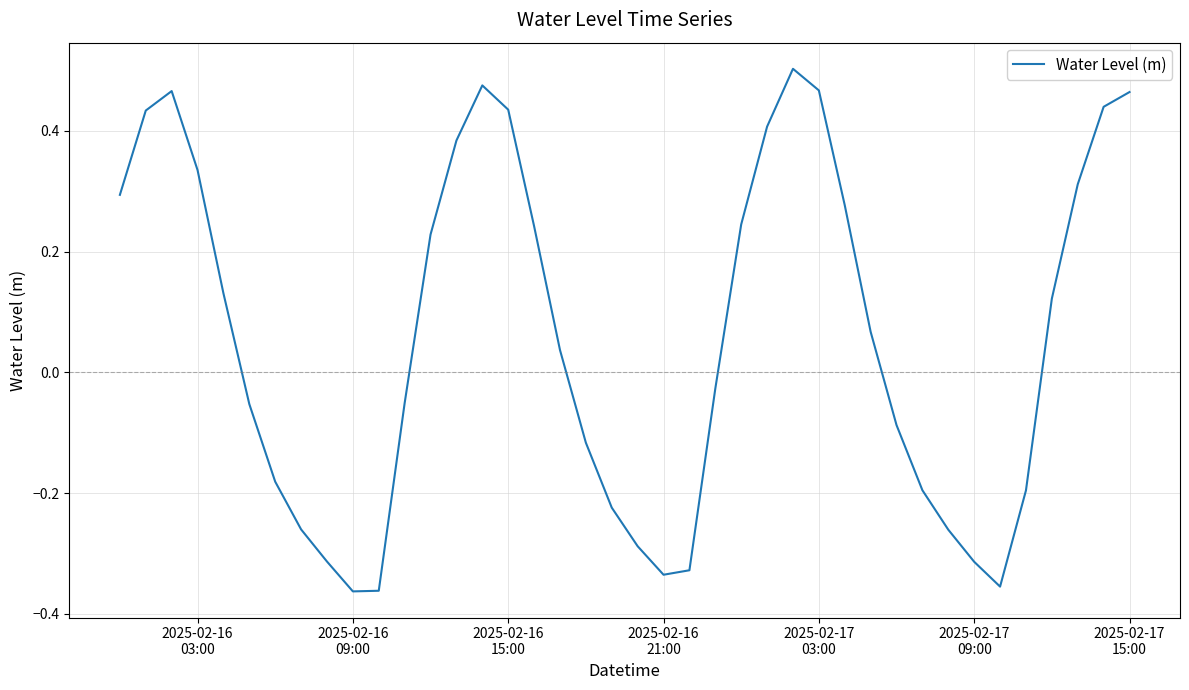

How many negative values are there?

19